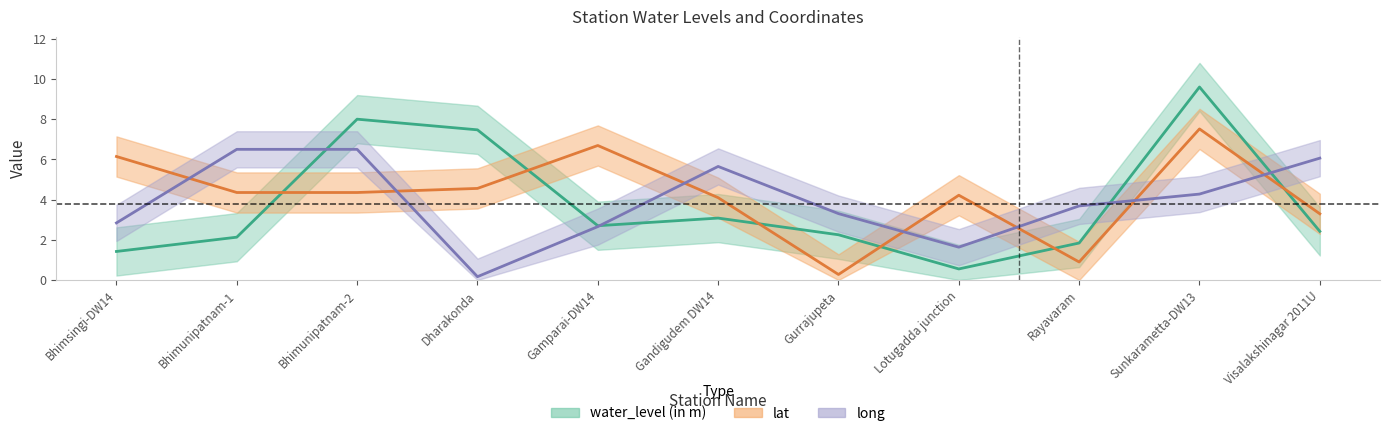

What position from the right is Bhimunipatnam-1?

10